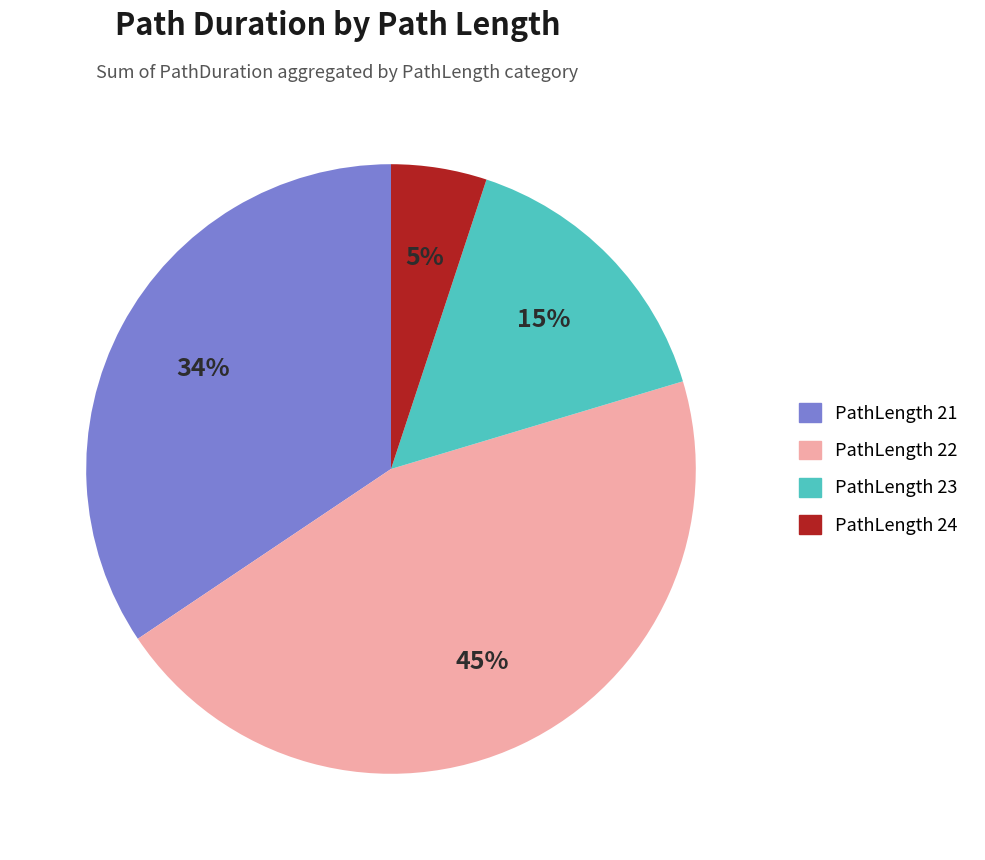

To the nearest percent, what is the average slice percentage?

25%